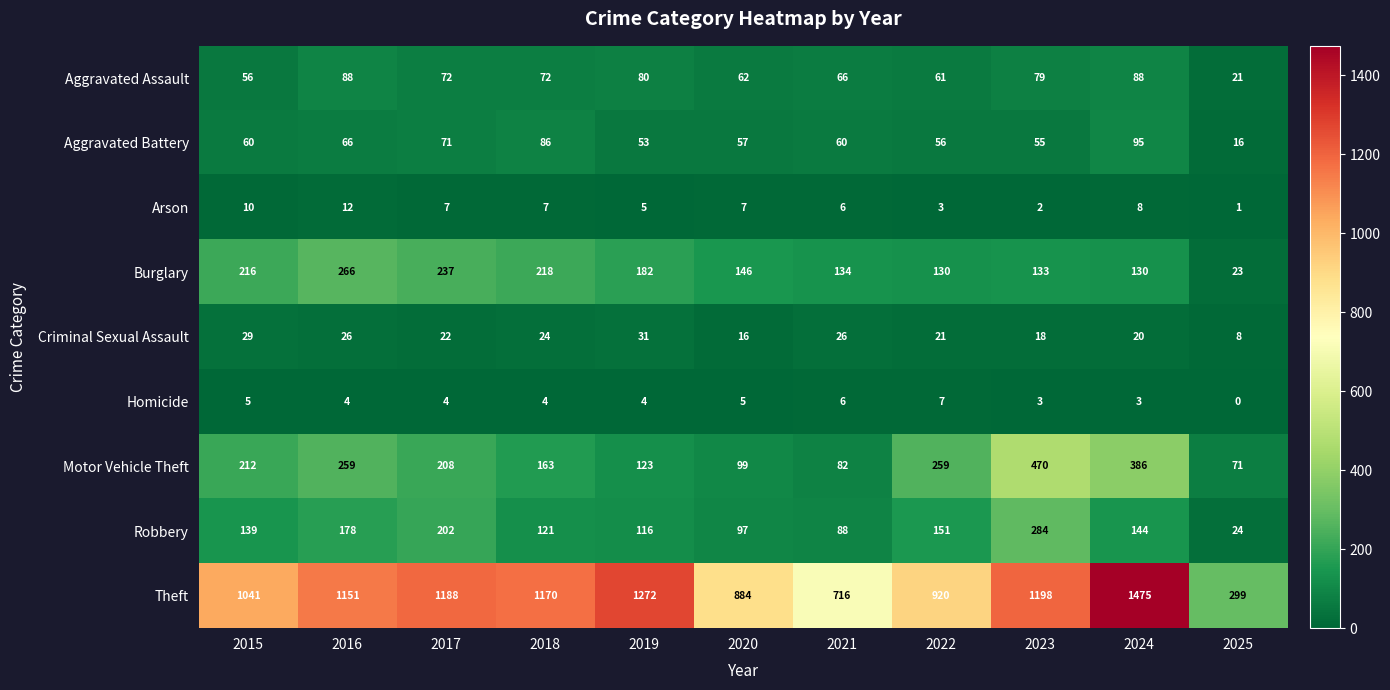

The value of Arson at 2018 is 4. True or false?

False